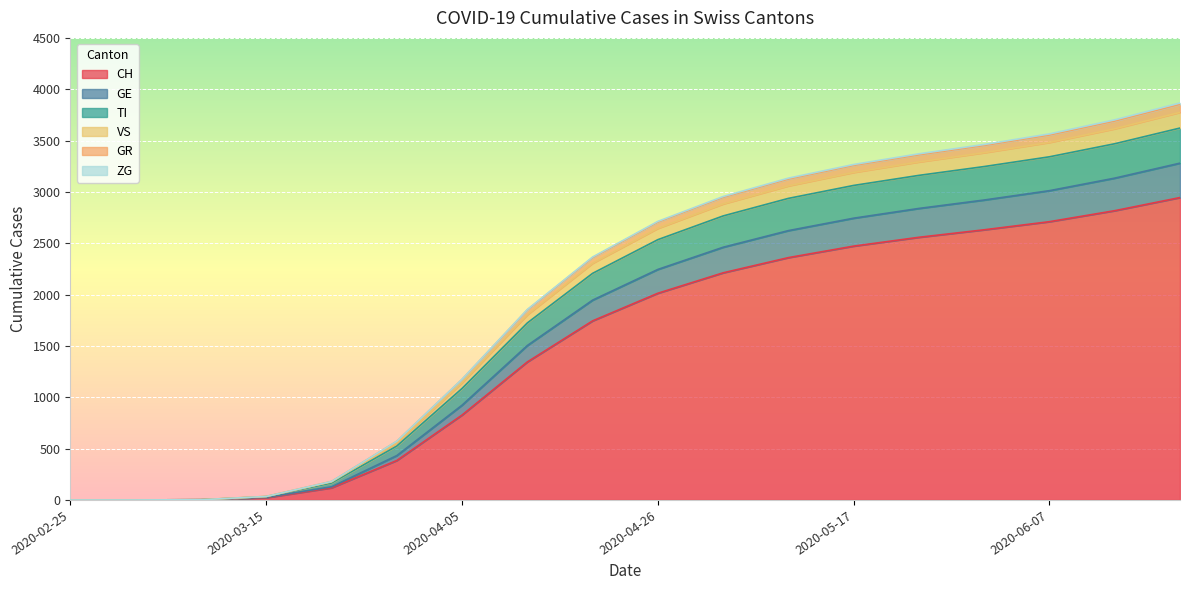

True or false: GR and ZG intersect in this chart.

False